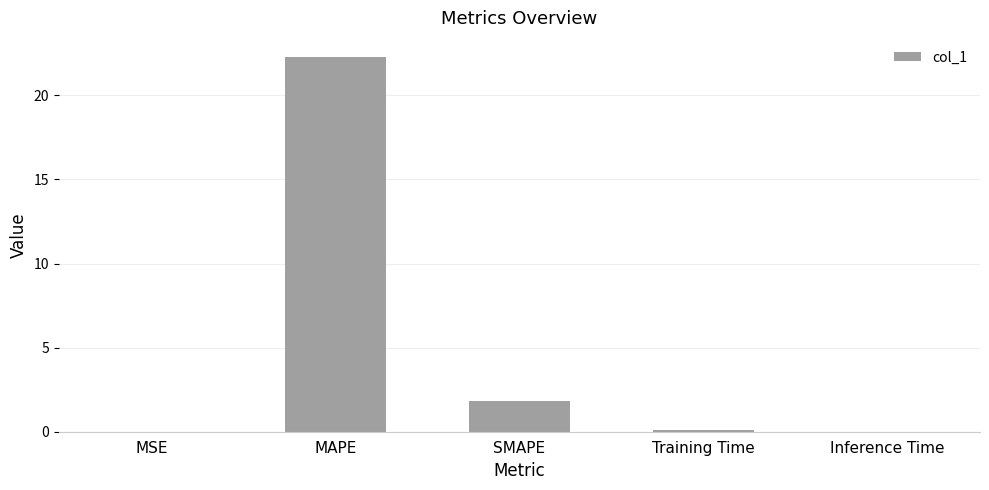

Does the chart contain stacked bars?

No